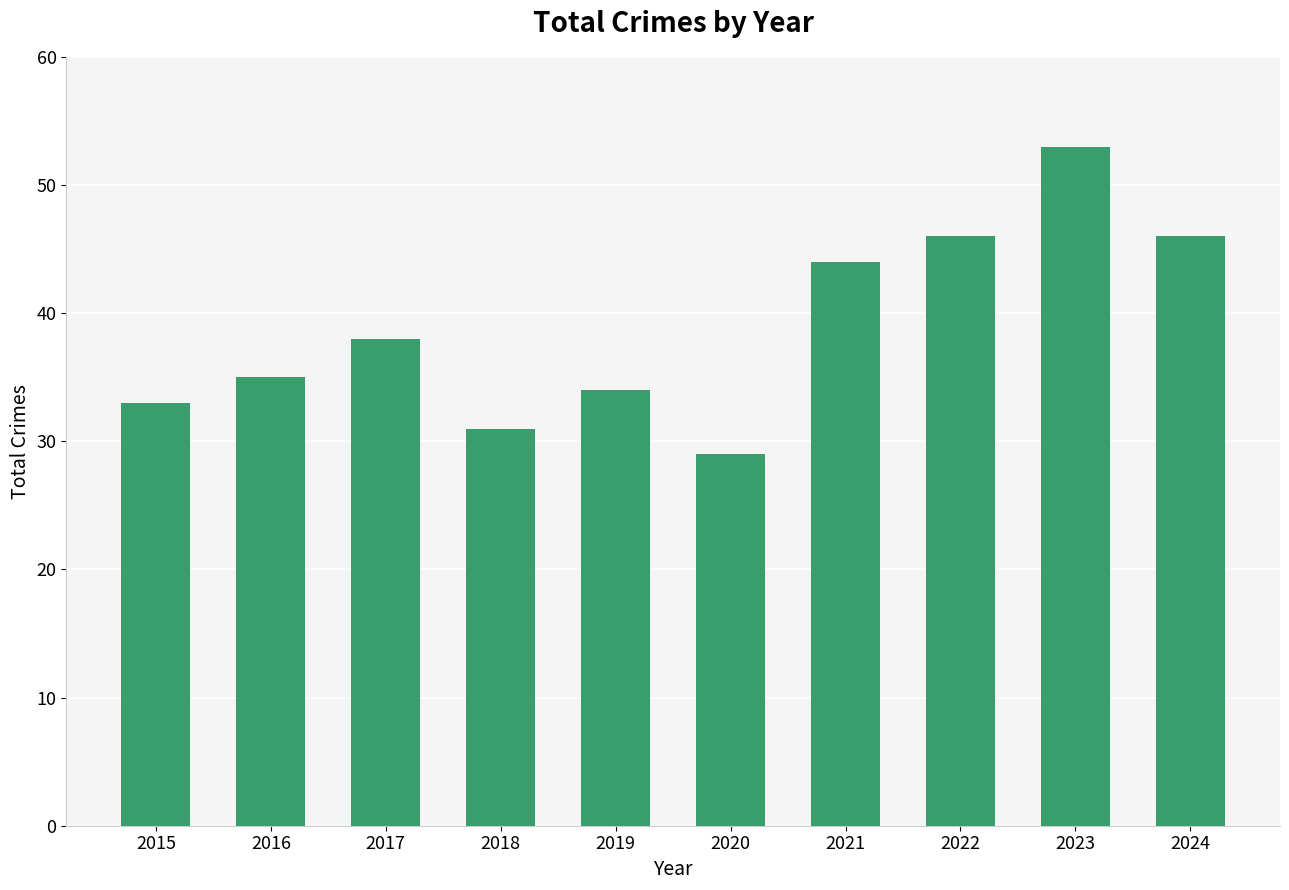

Reading left to right, list all the values displayed in this chart.

33	35	38	31	34	29	44	46	53	46